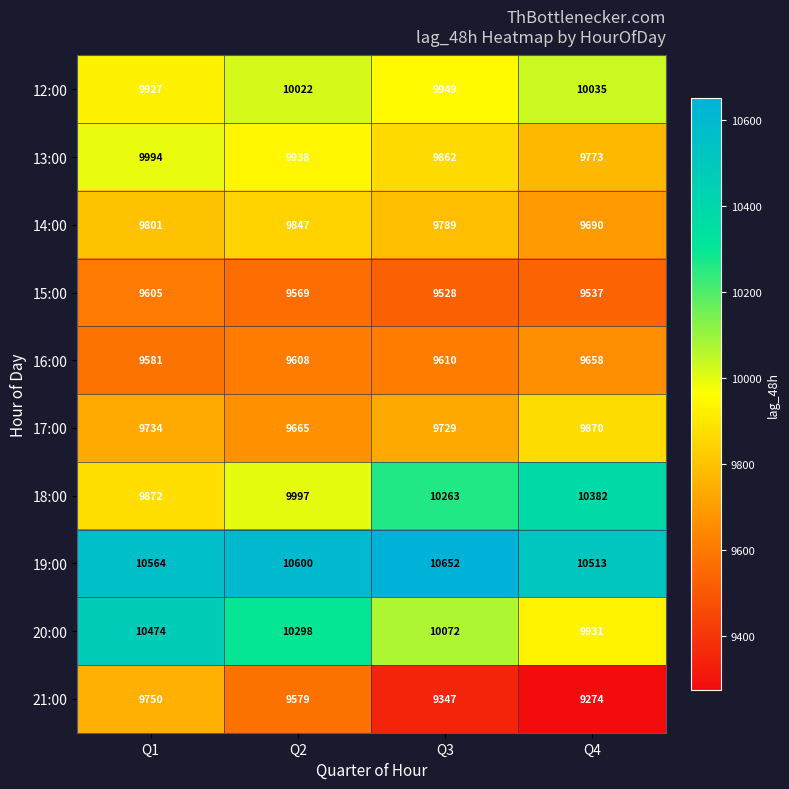

What is the difference between the maximum and minimum values in the 20:00 series?

543